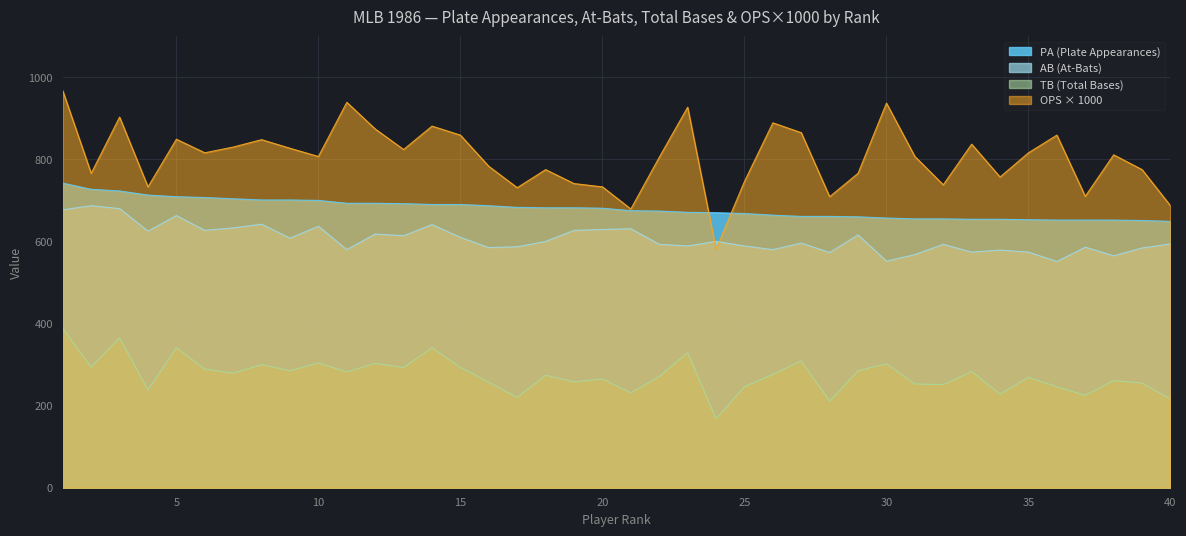

At which category does the chart reach its minimum across all series?

24